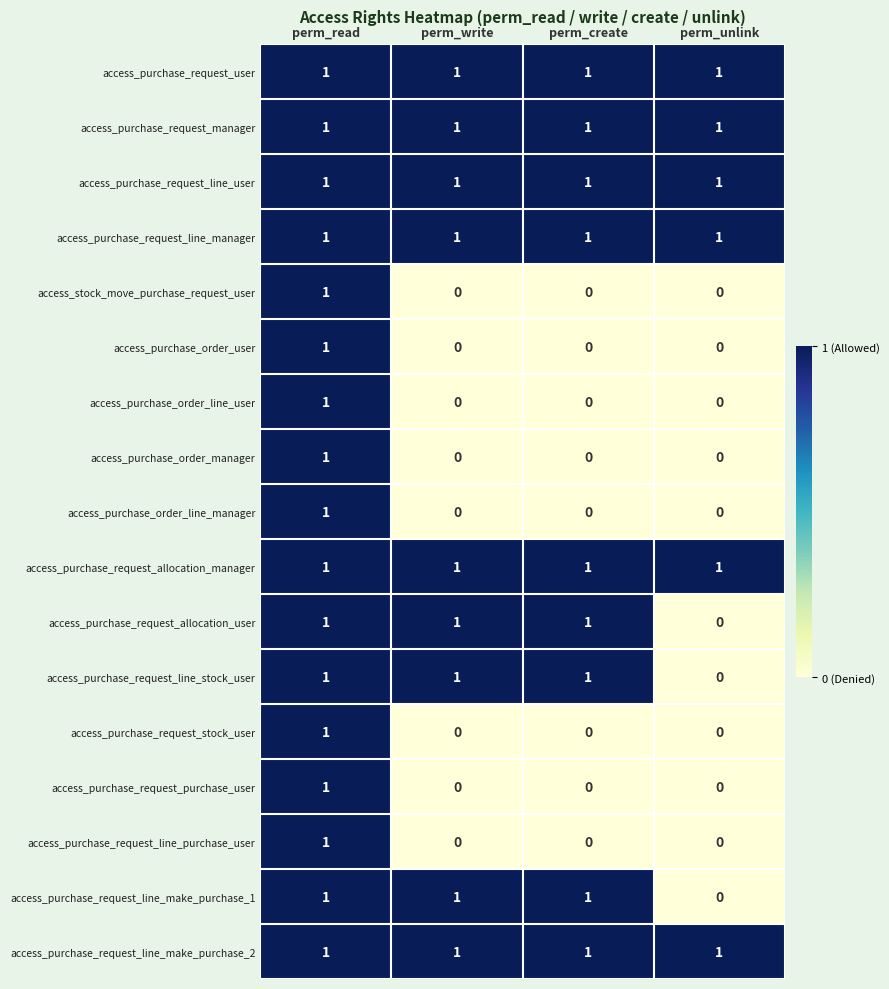

Where is access_purchase_request_line_stock_user nearest to the value 0?

perm_unlink